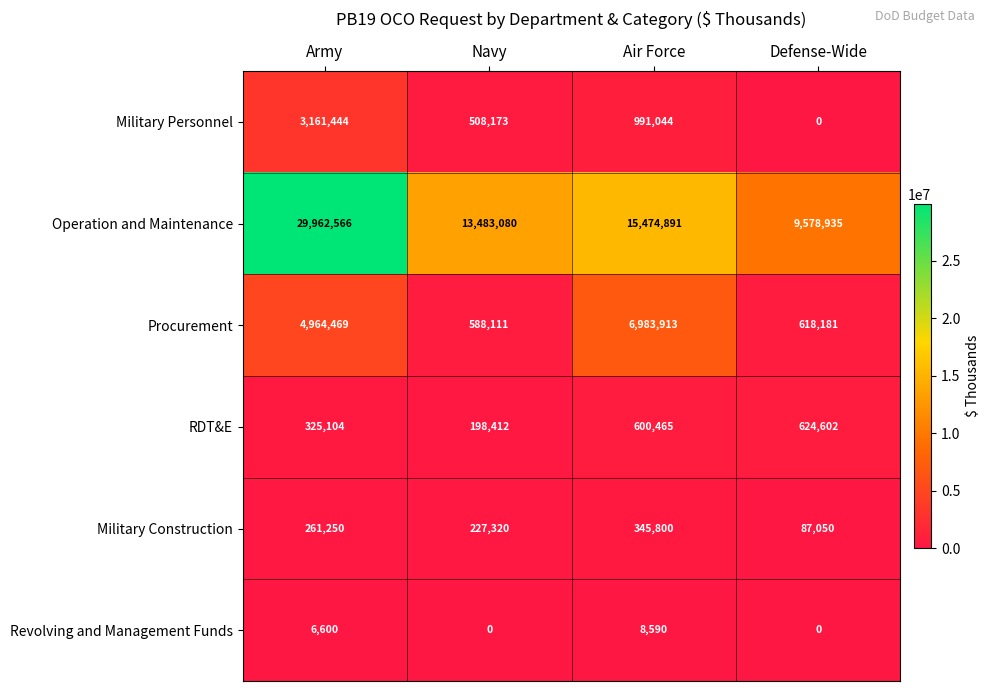

At which category does the chart reach its peak across all series?

Army